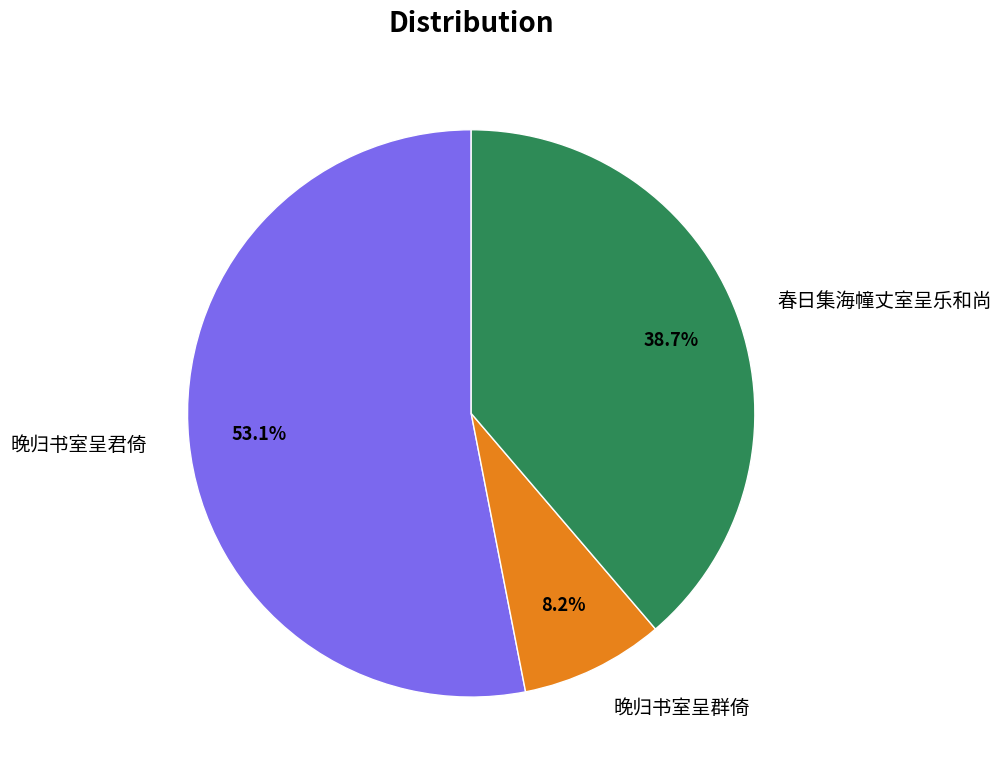

Is it true that 晚归书室呈群倚 is 2% of the pie?

False